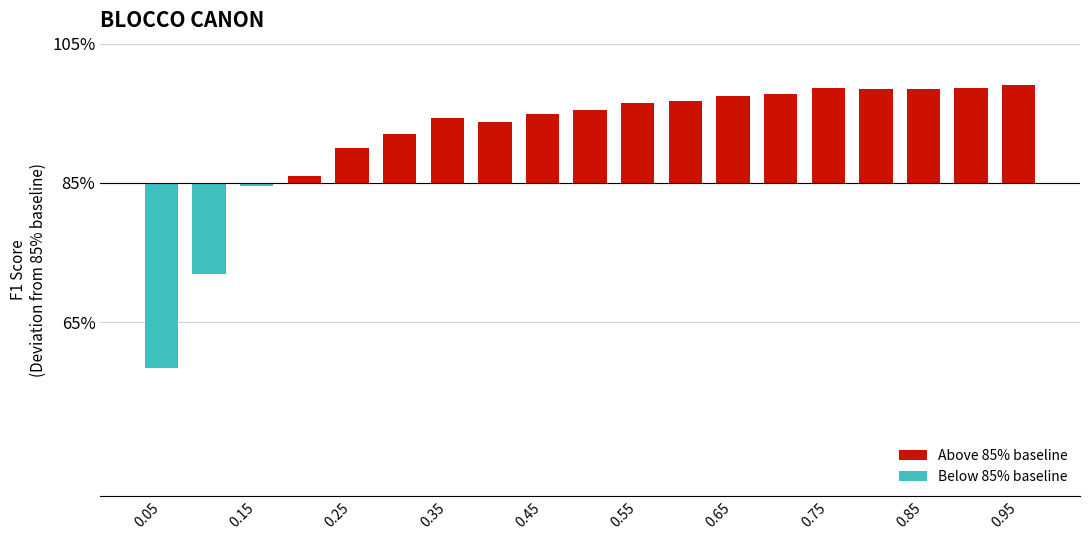

What is the difference between the maximum and second lowest values?

0.3